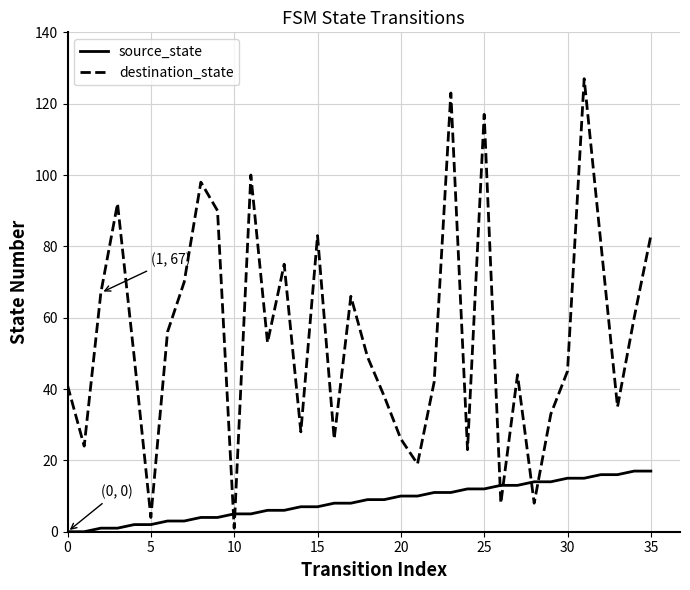

List the series in order of their overall mean, highest first.

destination_state, source_state